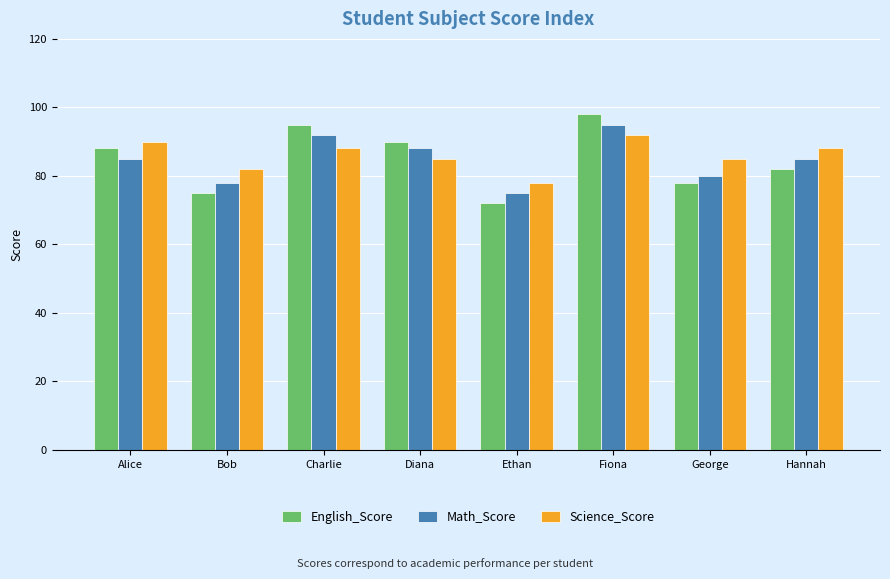

What is the sum of the Science_Score values at Fiona and Diana?

177